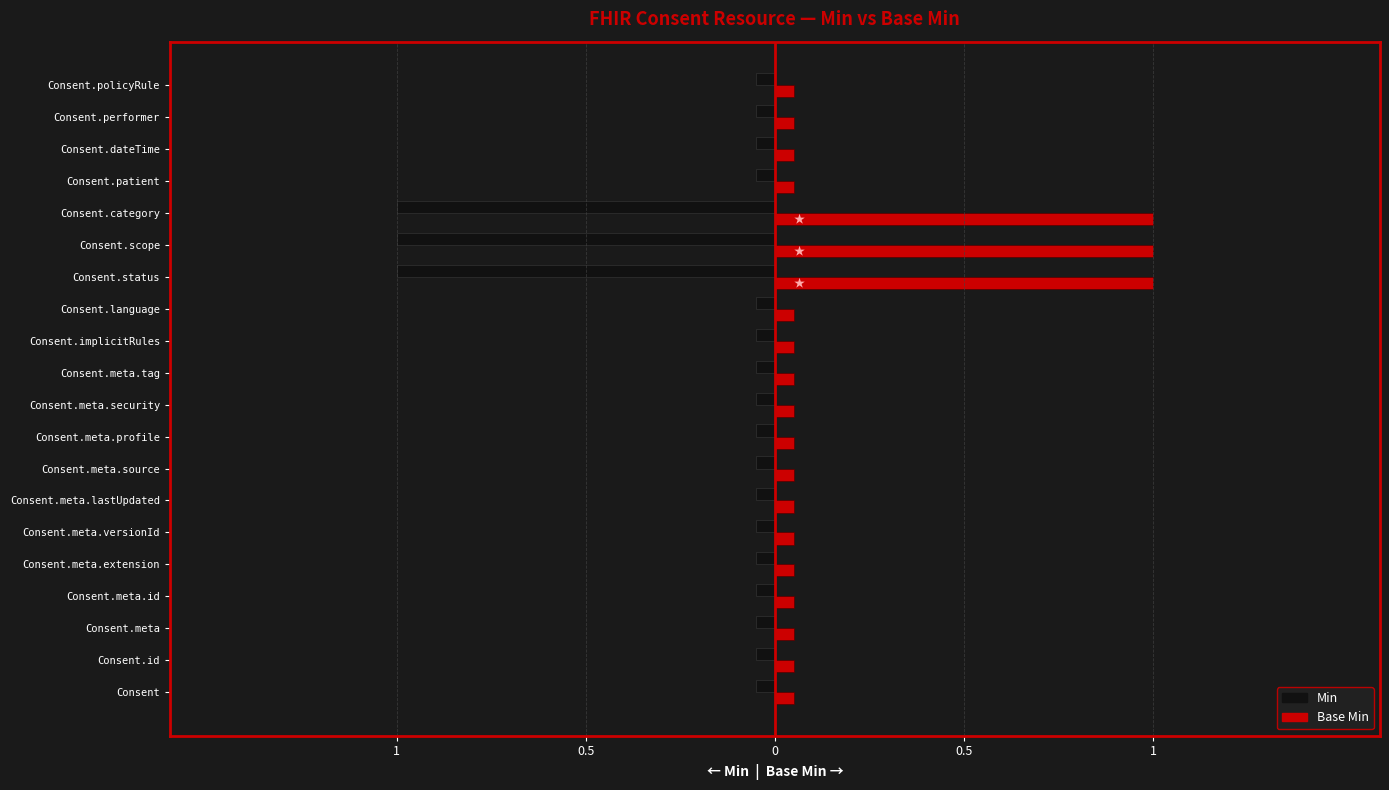

What are all the series names shown in the legend?

Min, Base Min